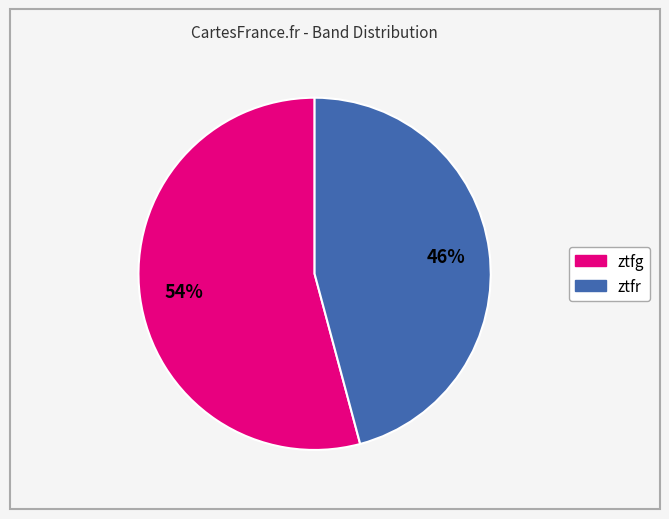

Between ztfg and ztfr, which is larger?

ztfg